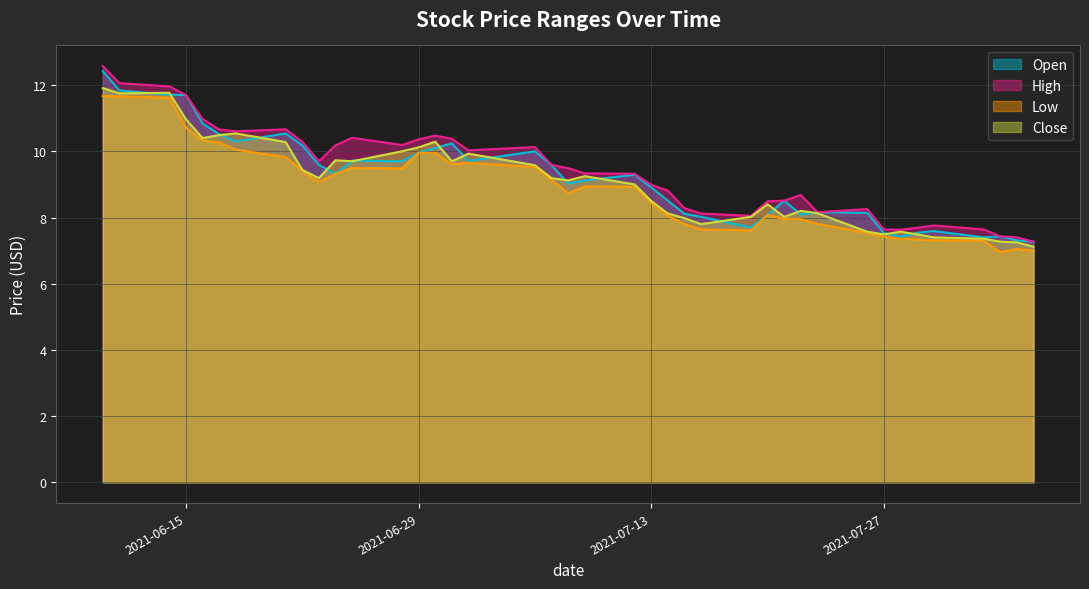

At which label does open reach its minimum?

2021-08-05